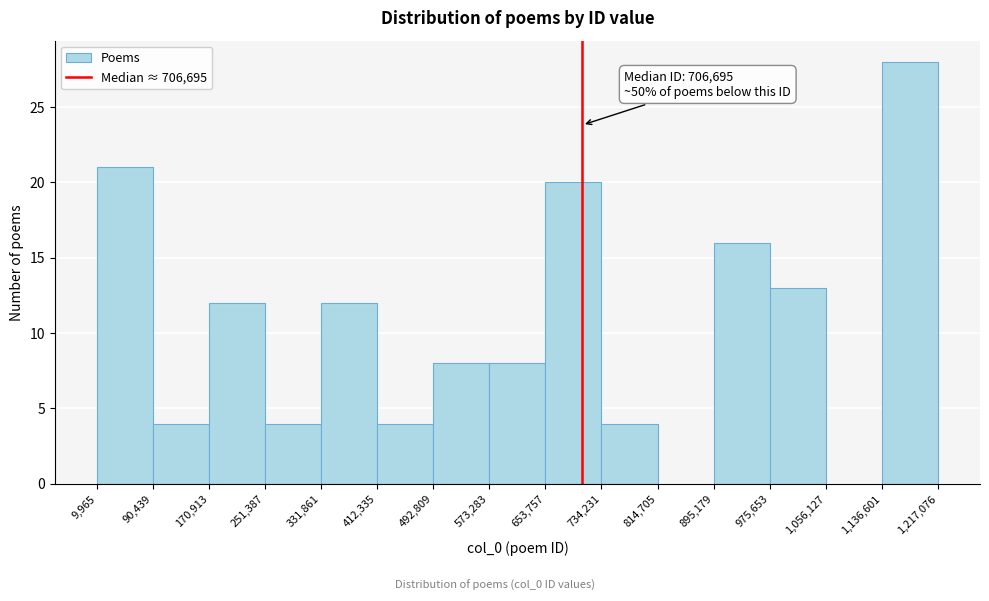

Which range on the x-axis has the tallest bar?

1,136,601 to 1,217,076